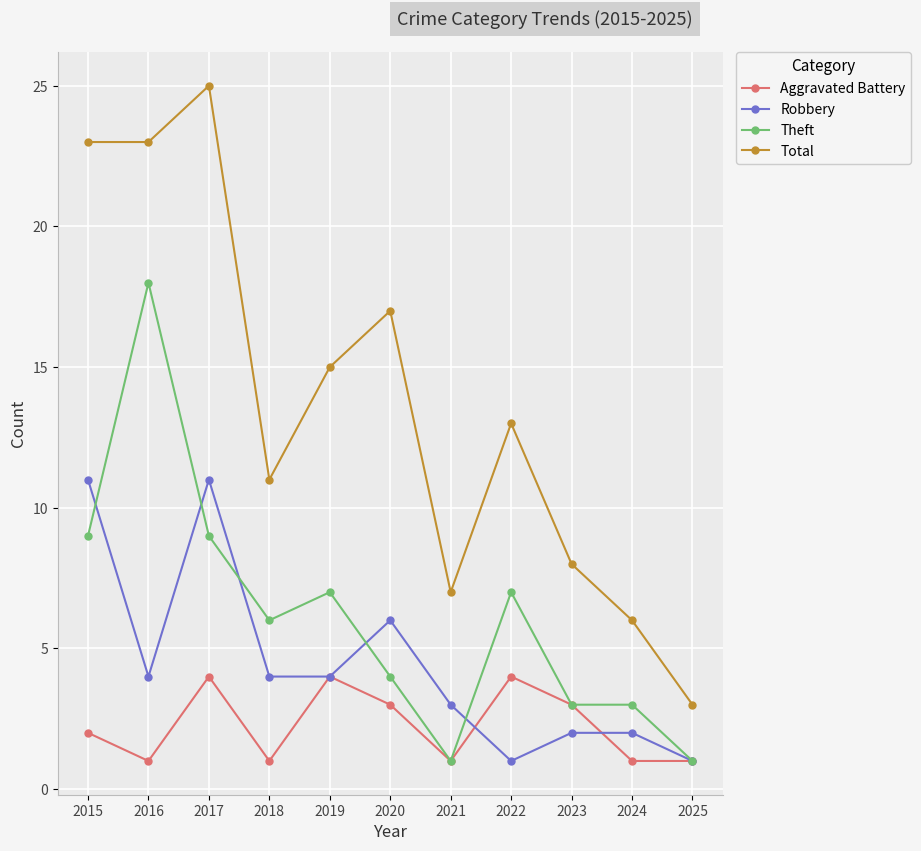

What is the value of the Total point at the 6th from the left?

17